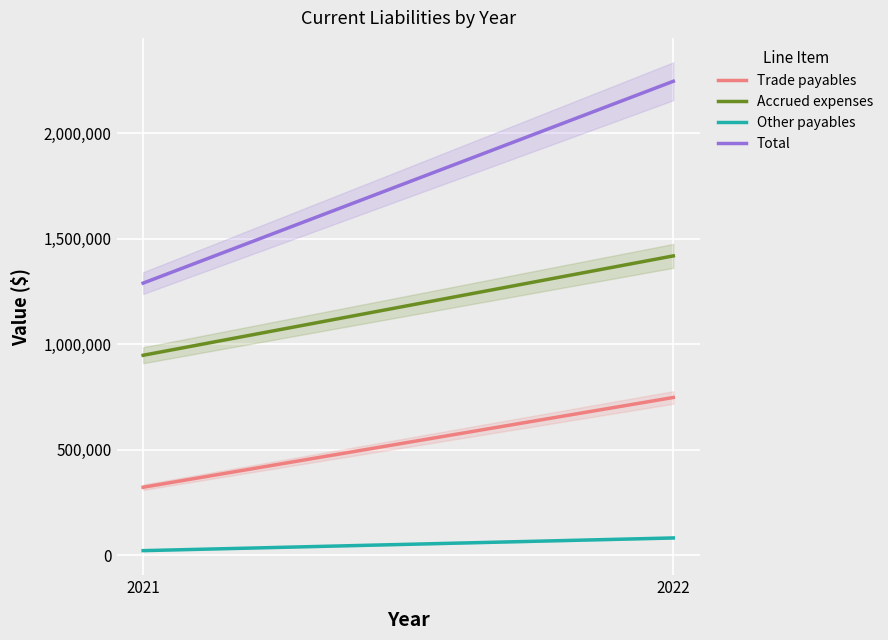

Which category has the lowest value across all series?

2021